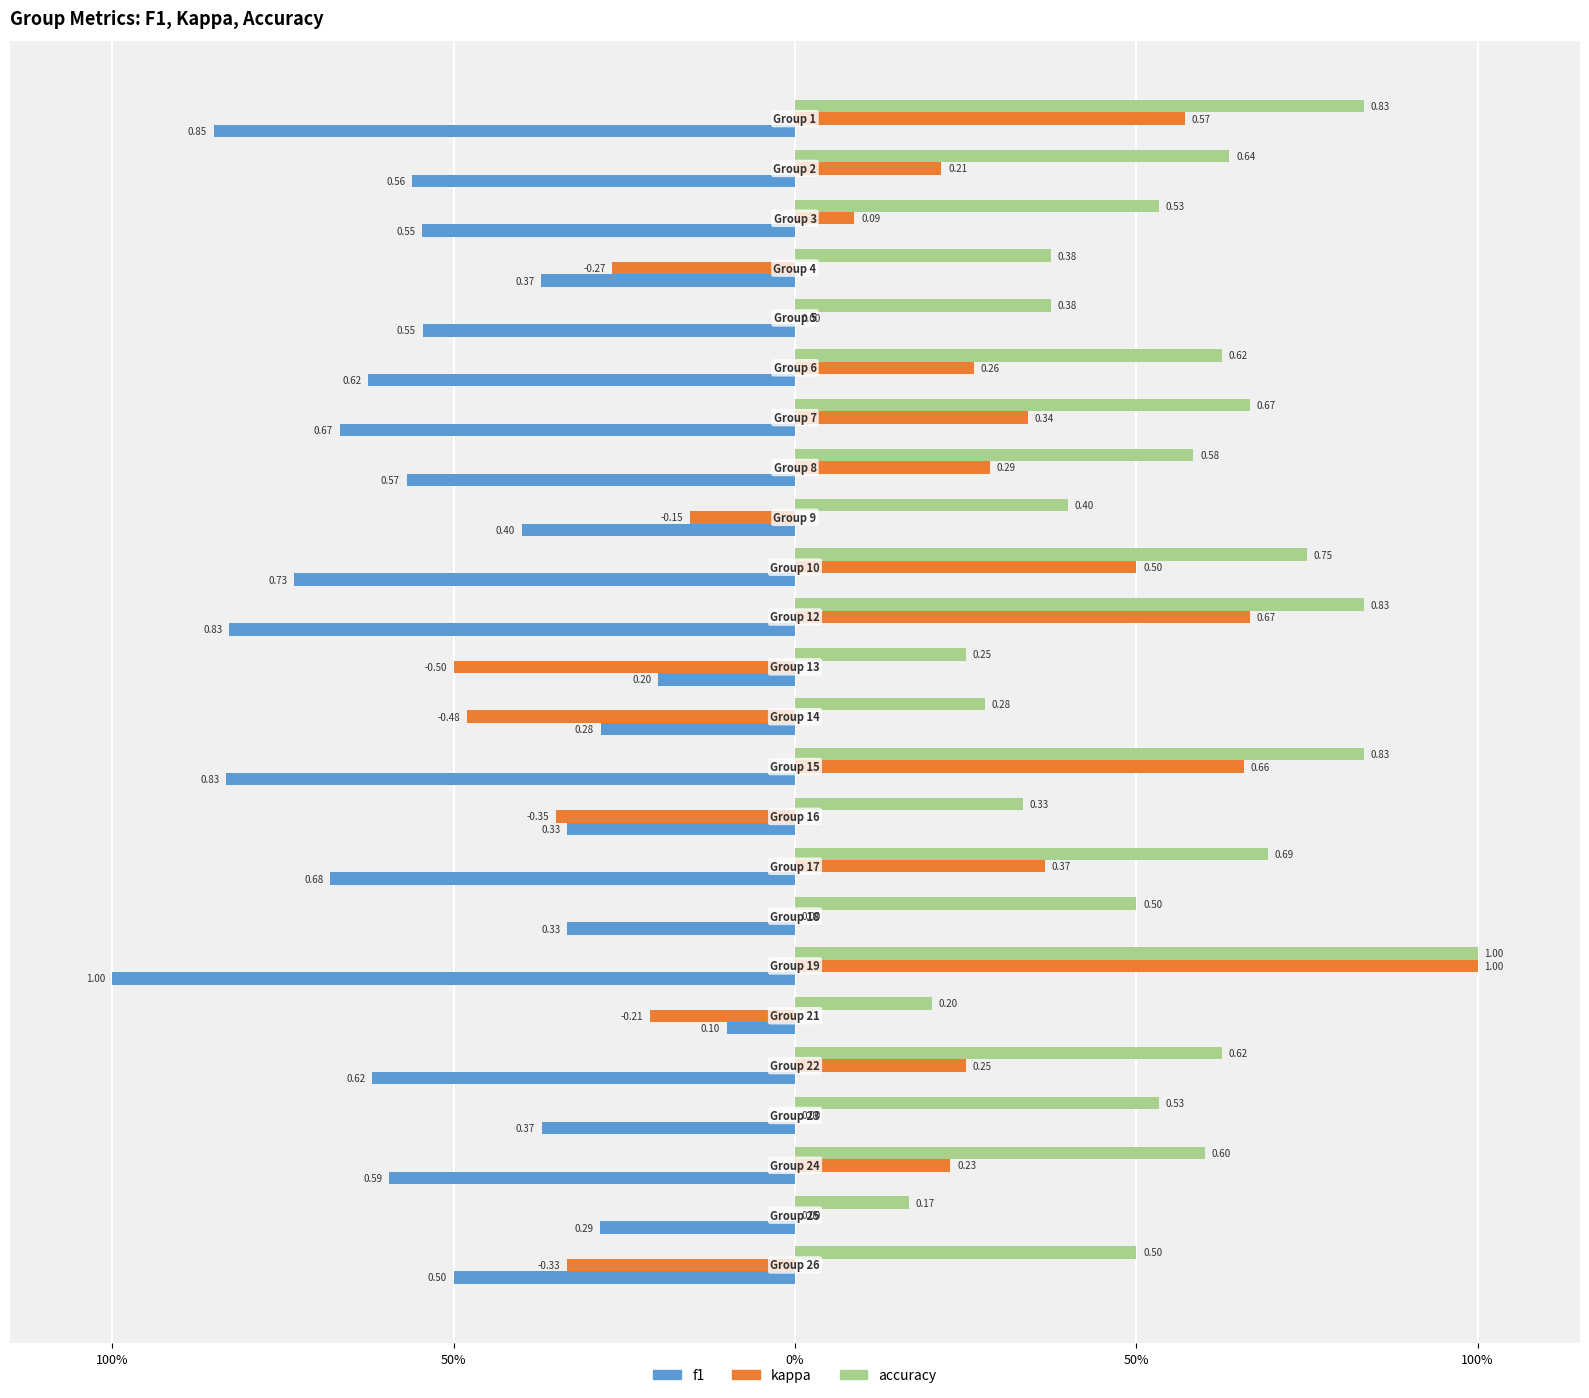

What are all the series names shown in the legend?

f1, kappa, accuracy